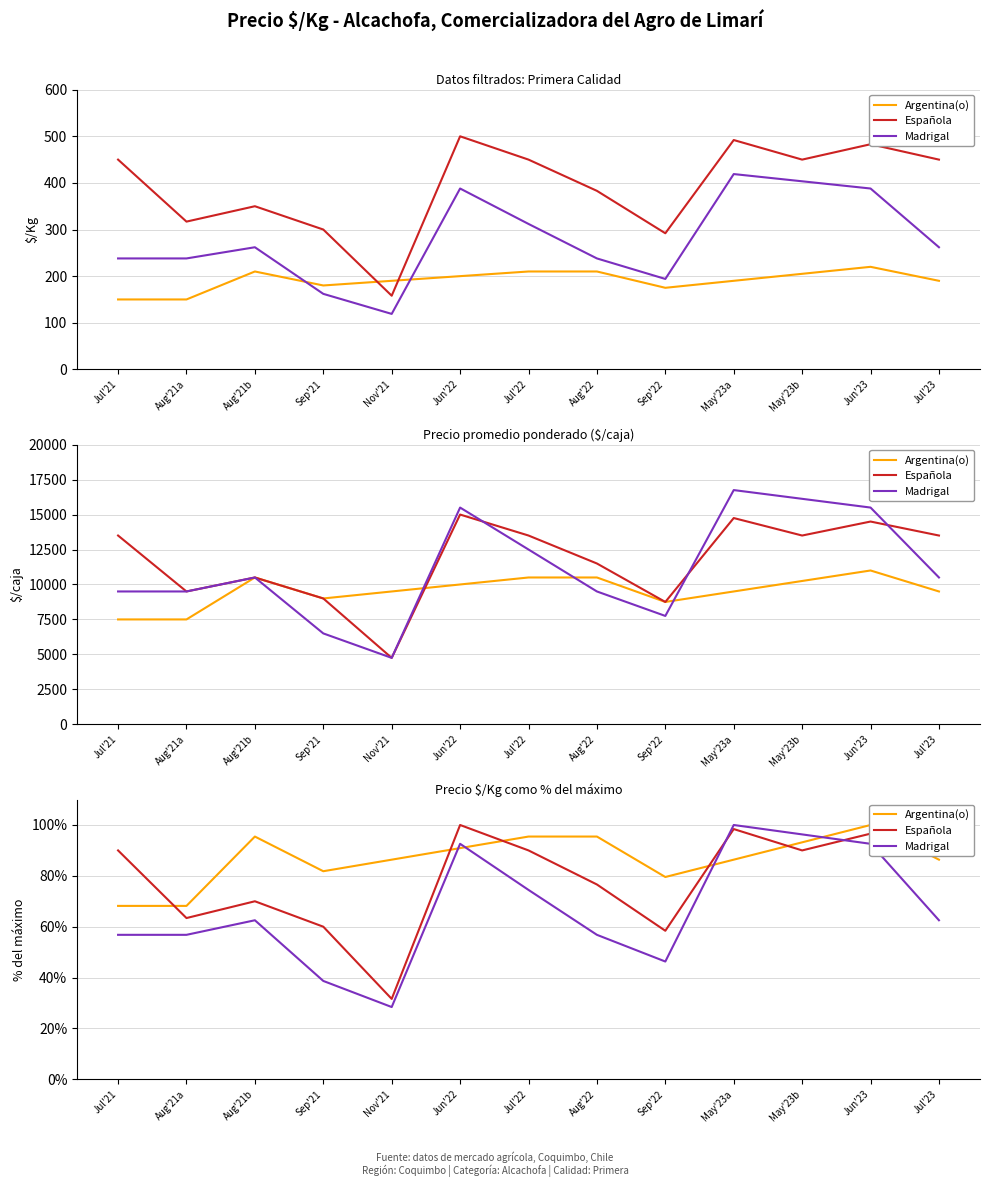

How many data points does each series have?

13